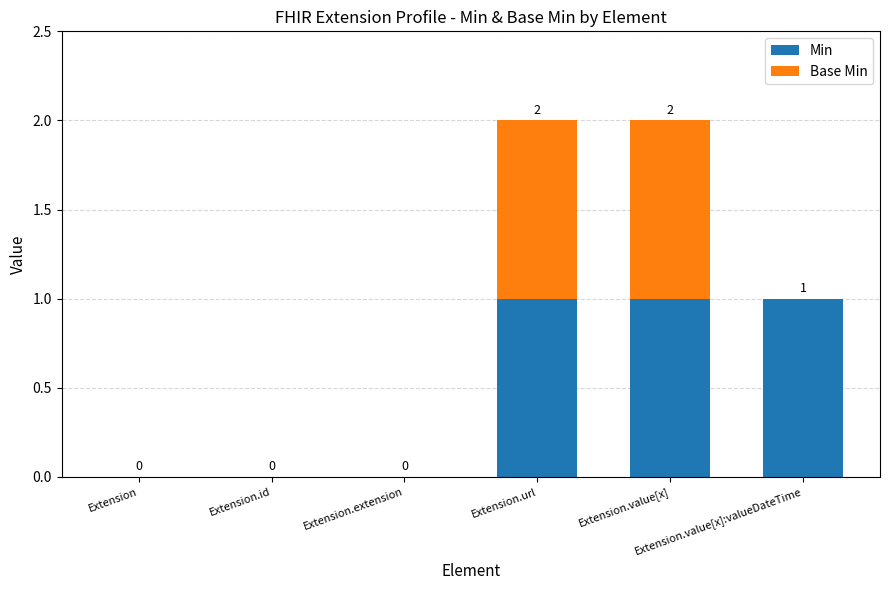

How many Min values are between 0 and 1?

6